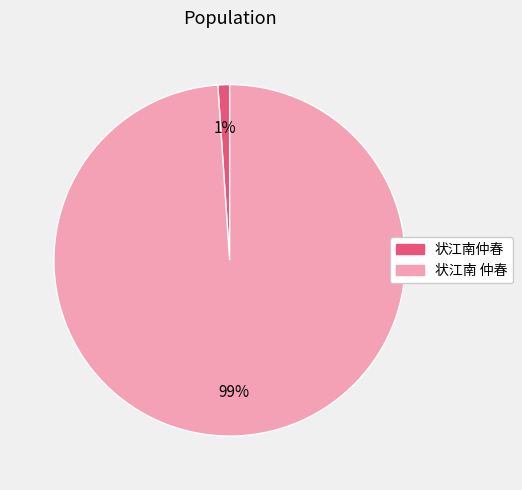

Do 状江南仲春 and 状江南 仲春 together represent more than half of the pie?

Yes